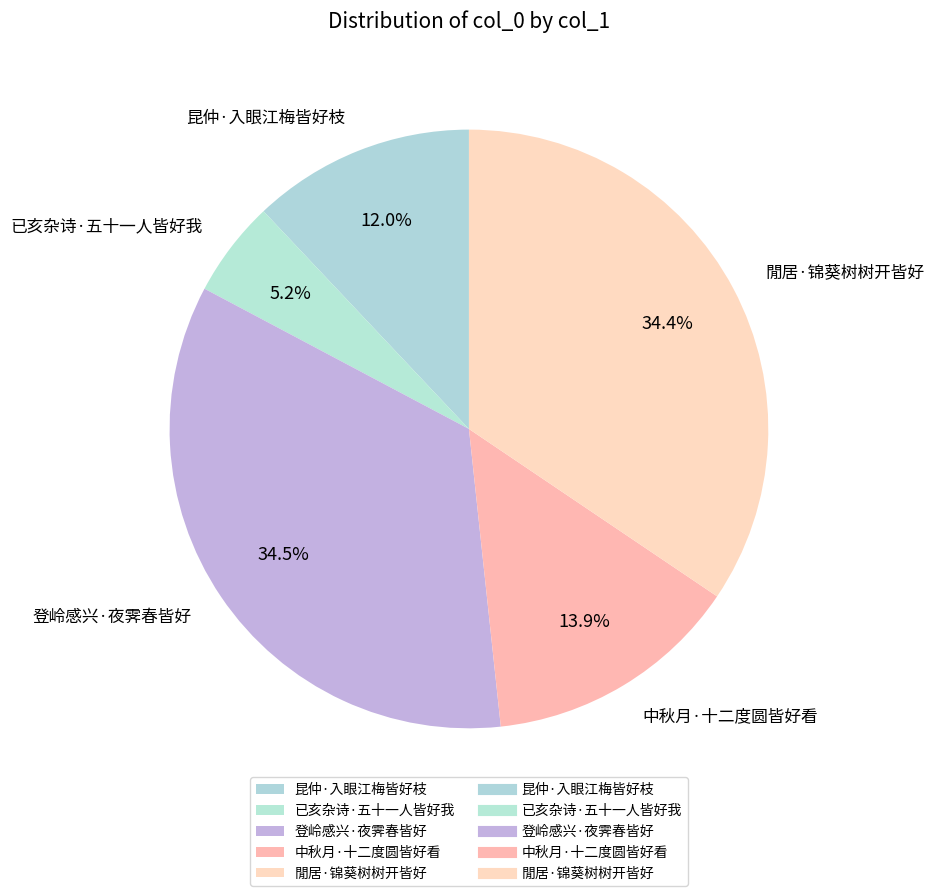

What percentage is NOT represented by 中秋月·十二度圆皆好看?

86.1%